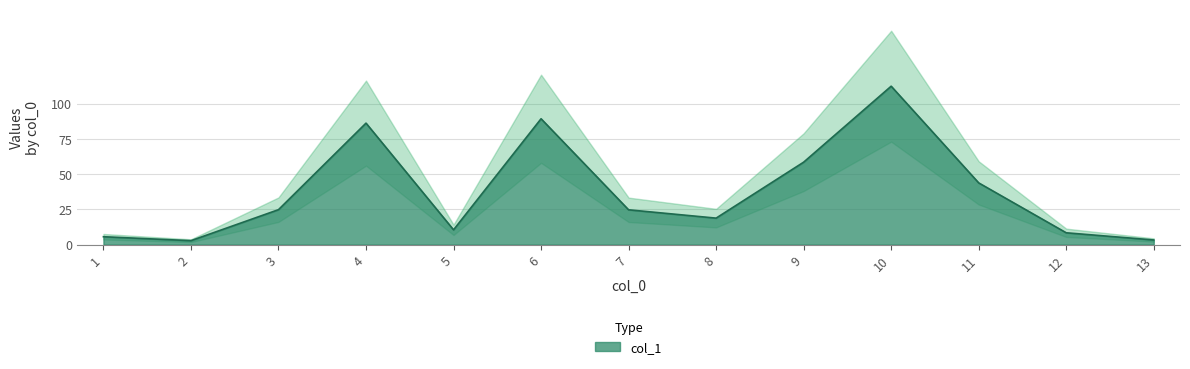

Reading left to right, transcribe all the data shown in this chart.

5.6	2.8	24.8	86.2	10.5	89.3	24.7	18.8	58.5	112.4	43.8	8.4	3.3